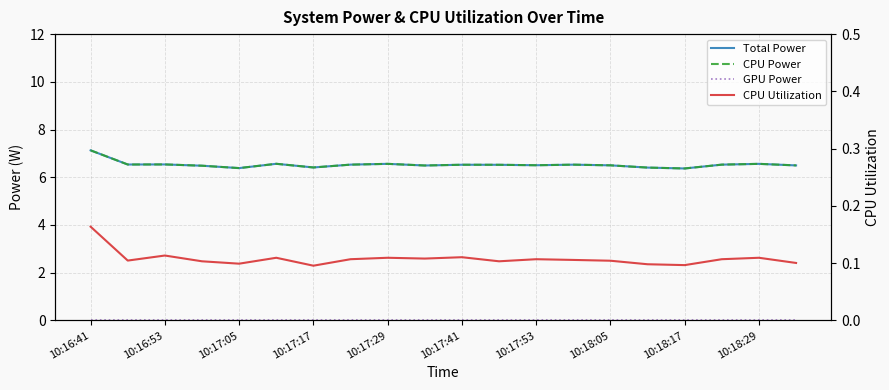

How many lines are shown in the chart?

4